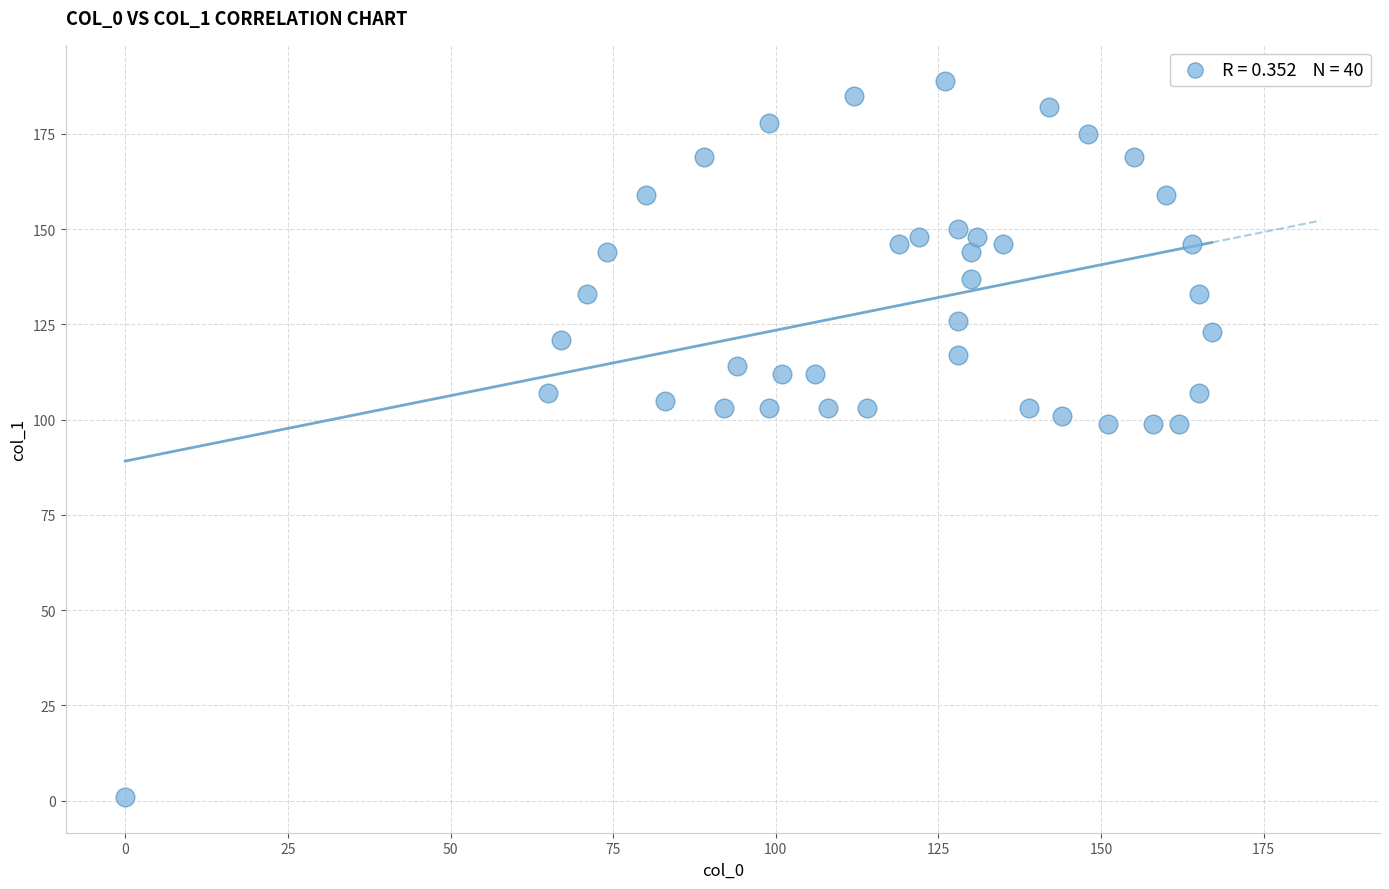

What is the range of X values (max minus min)?

167